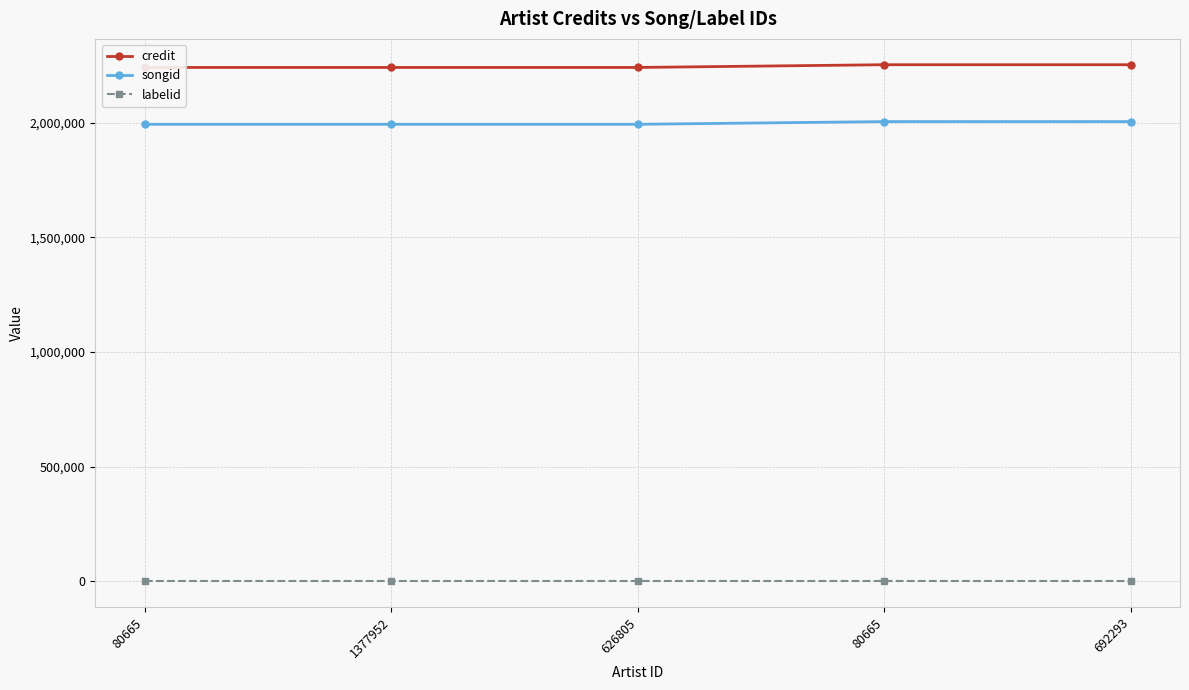

True or false: songid and credit cross at least once.

False